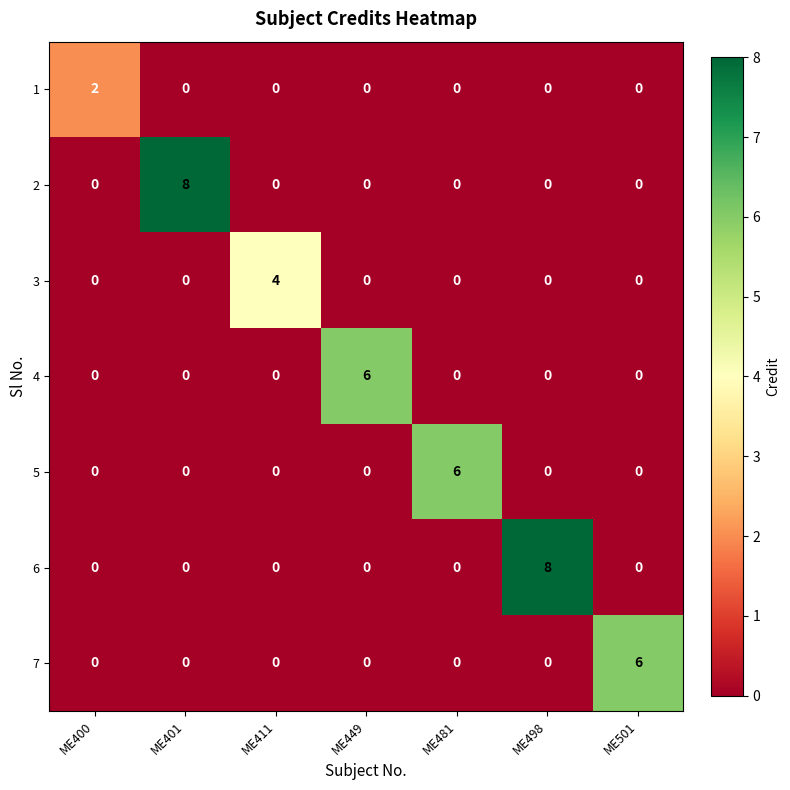

What is the spread (max minus min) of values at ME400?

2